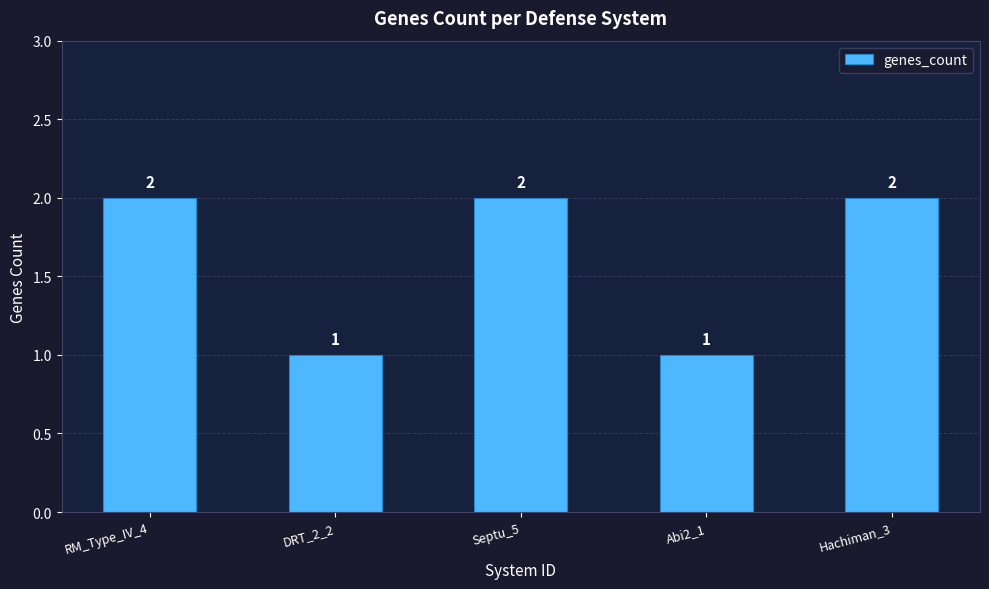

The value at Septu_5 is 2. True or false?

True